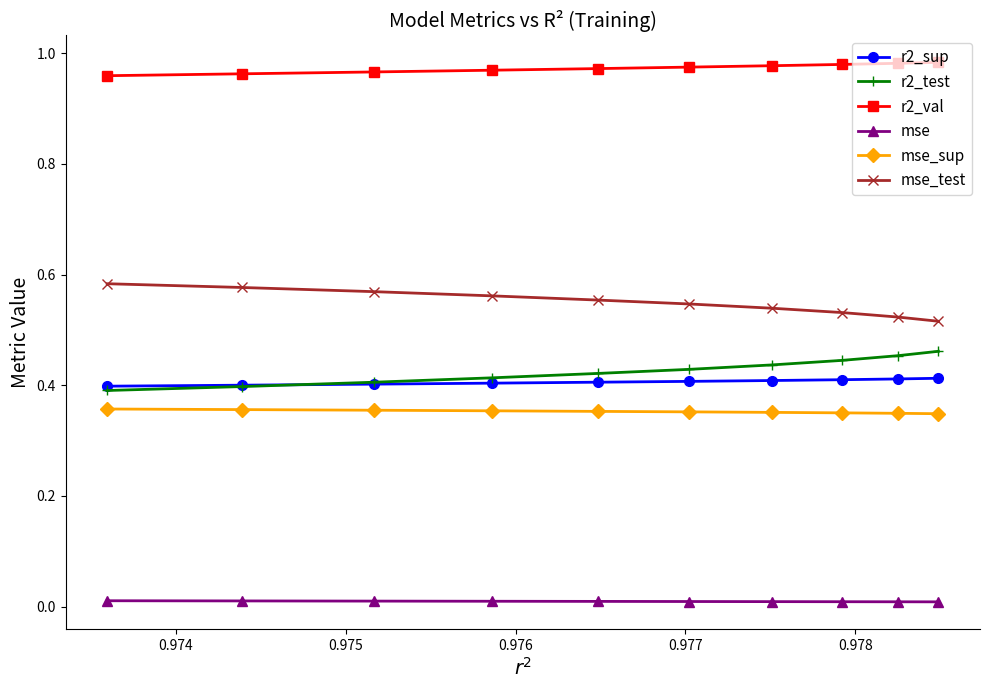

True or false: mse has more than 2 points higher than both neighbors.

False